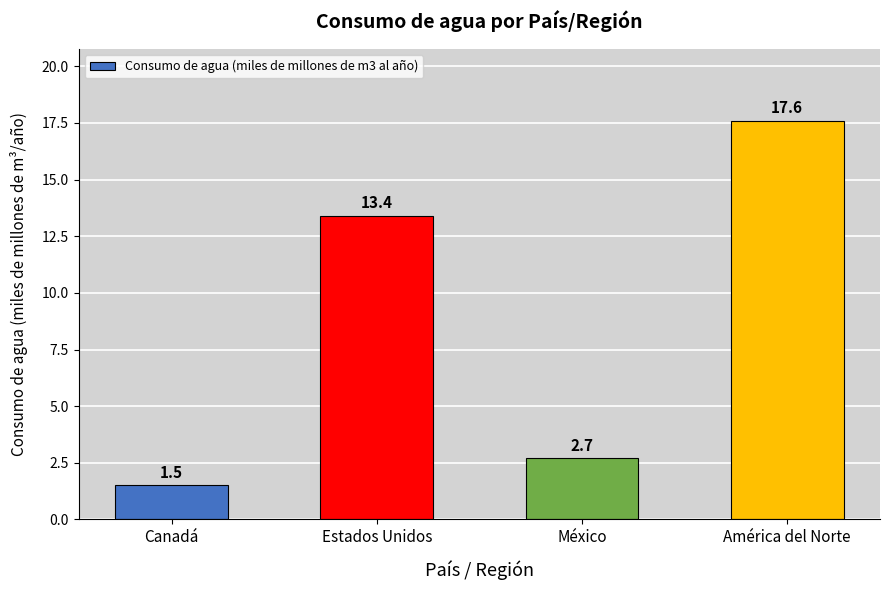

What is the ratio of the value at Estados Unidos to the value at México?

5.0